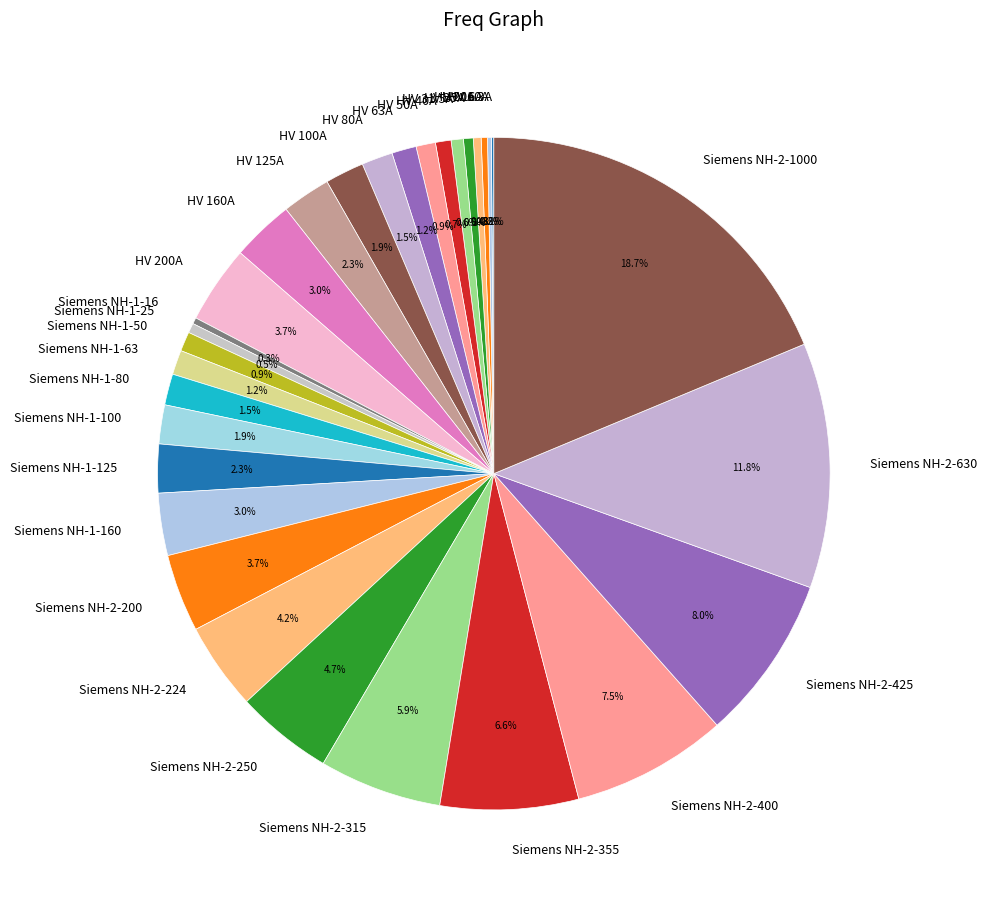

Is it true that HV 40A is 1% of the pie?

True